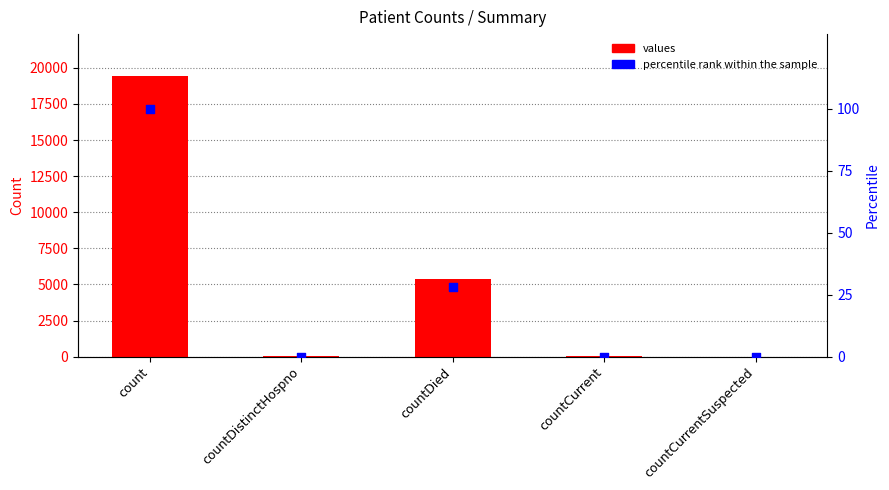

What is the total value across all series at countDistinctHospno?

38